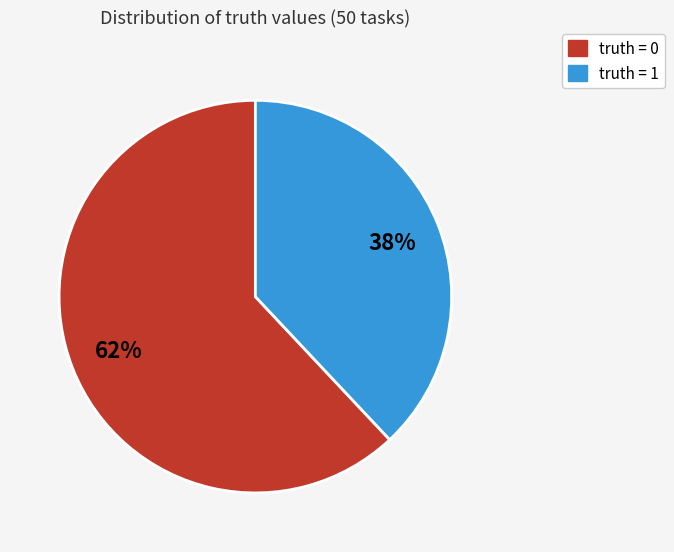

Combined, do truth = 0 and truth = 1 account for over 50%?

Yes